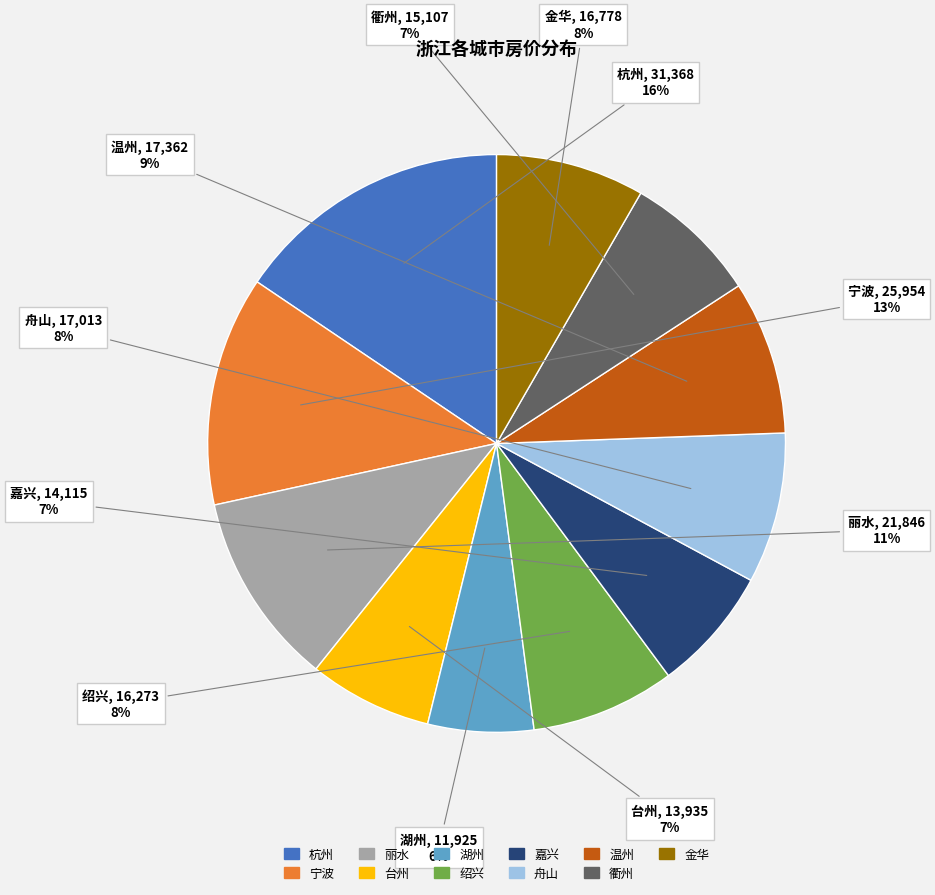

Which slice is the largest?

杭州